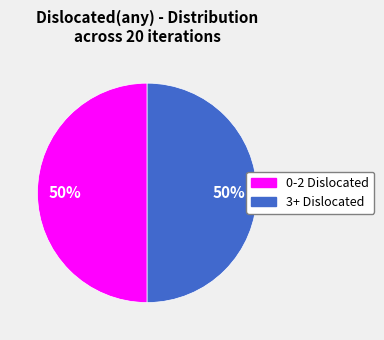

To the nearest percent, what is the average slice percentage?

50%